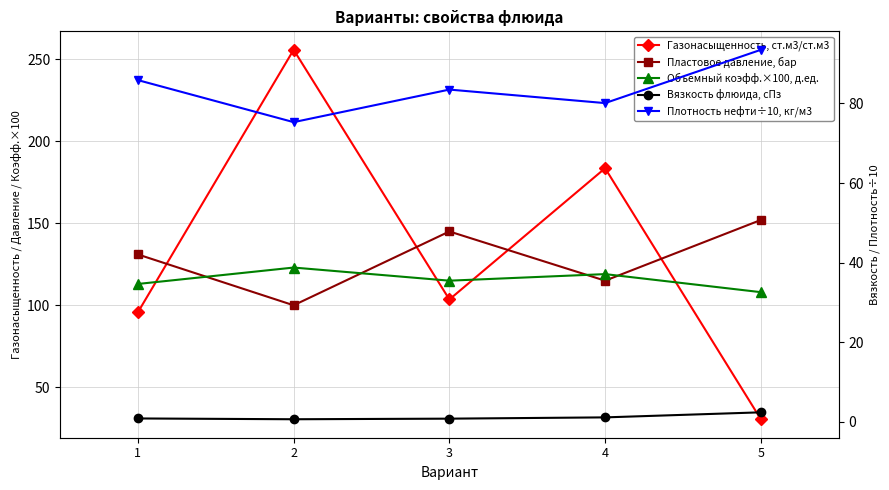

What is the highest value of the Пластовое давление, бар series?

152.0